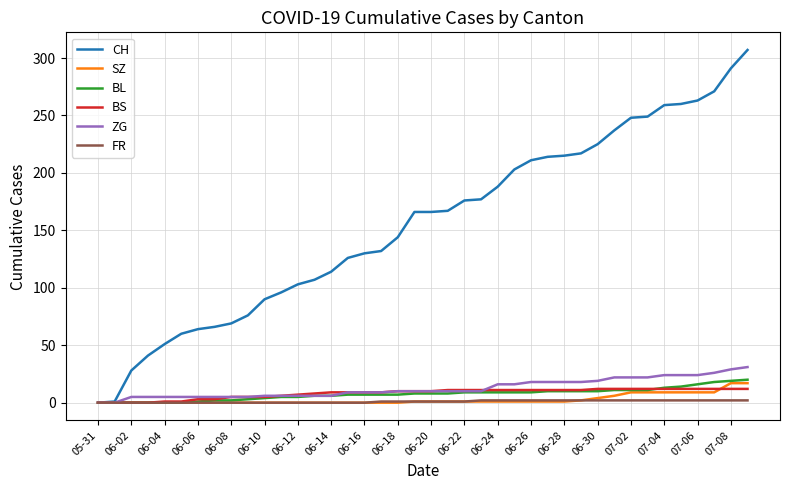

What is the maximum value for BL?

20